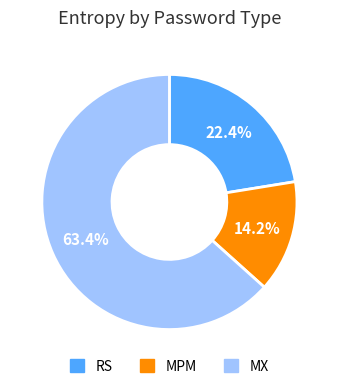

How many segments does this pie chart have?

3